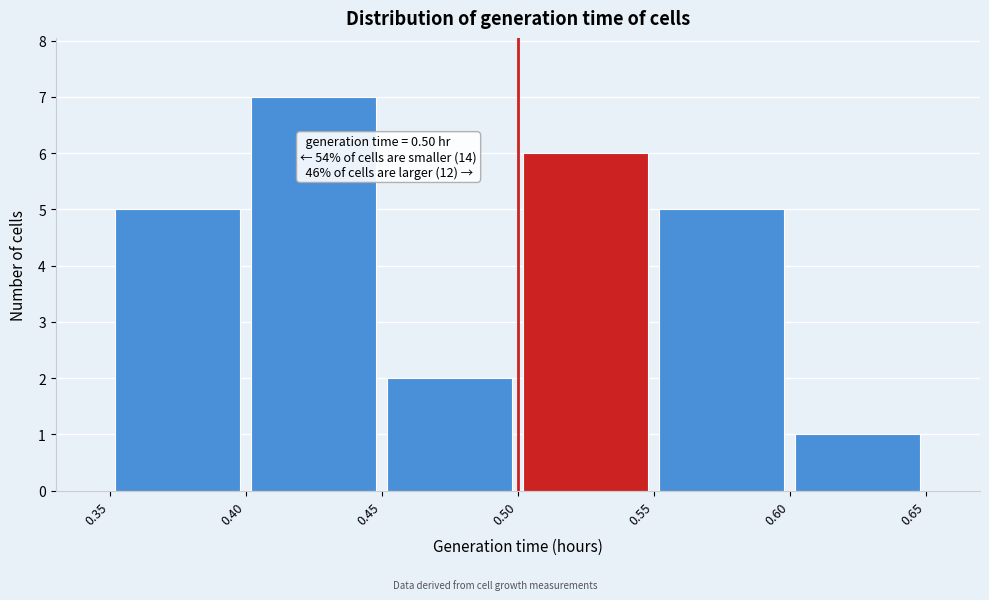

Over which range of the x-axis is the bar tallest?

0.40 to 0.45